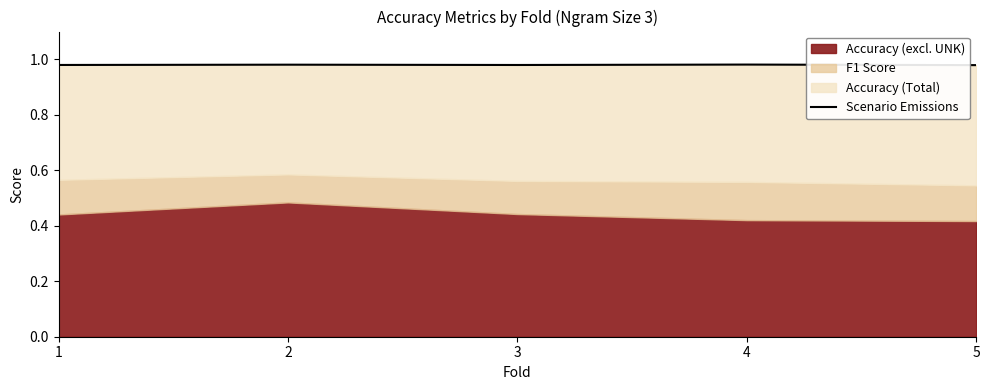

Count the values in the range 0 to 1.

5